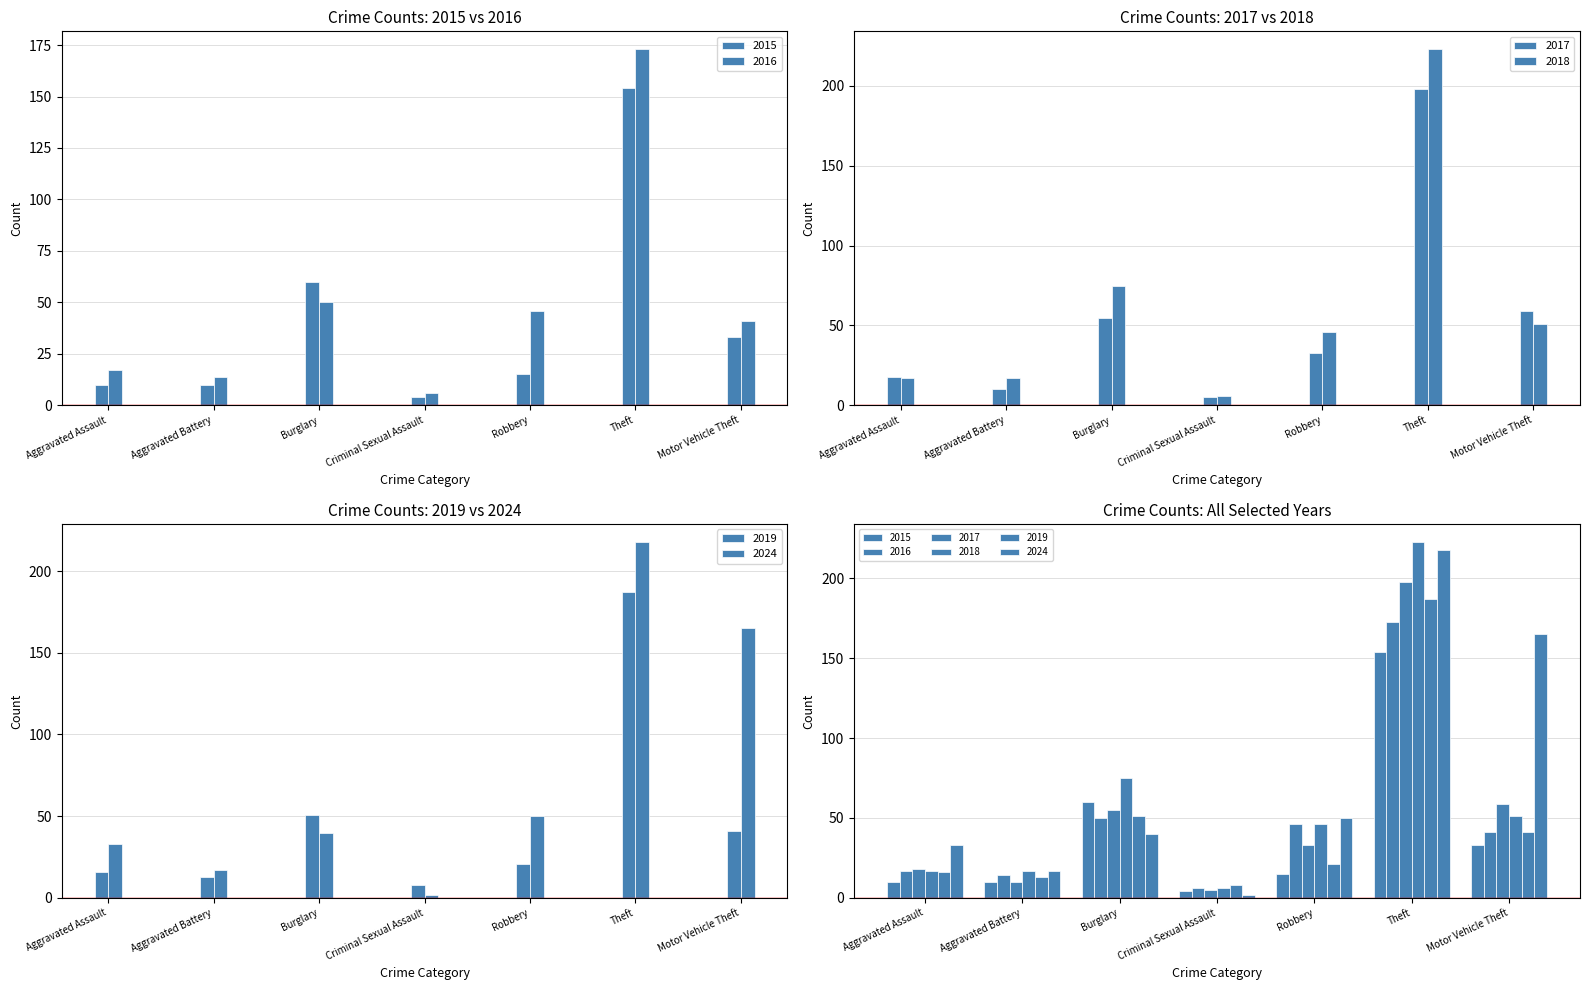

What is the maximum value for 2024?

218